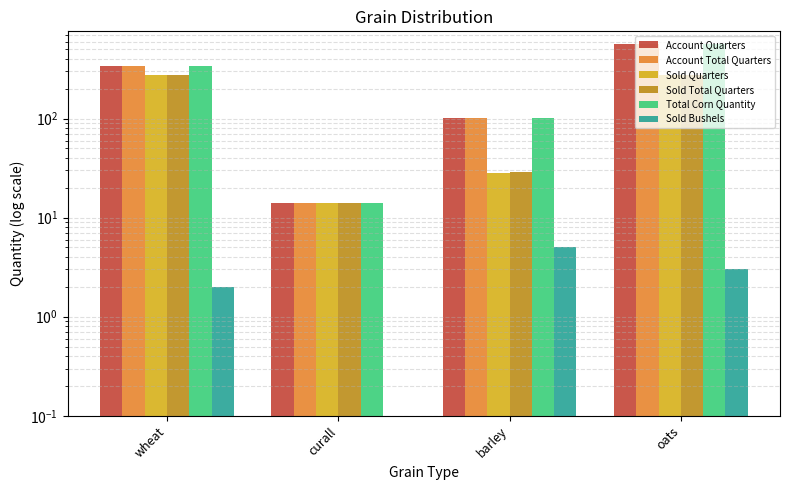

List the labels in order of Account Quarters value, largest first.

oats, wheat, barley, curall